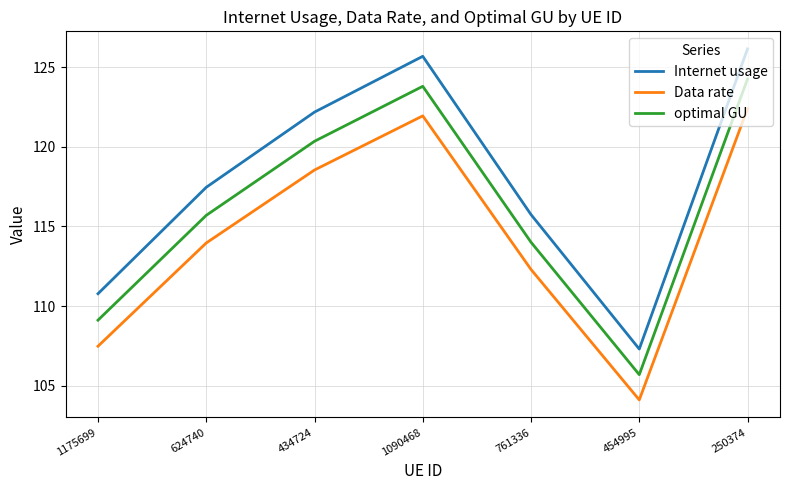

What position from the right is 1175699?

7